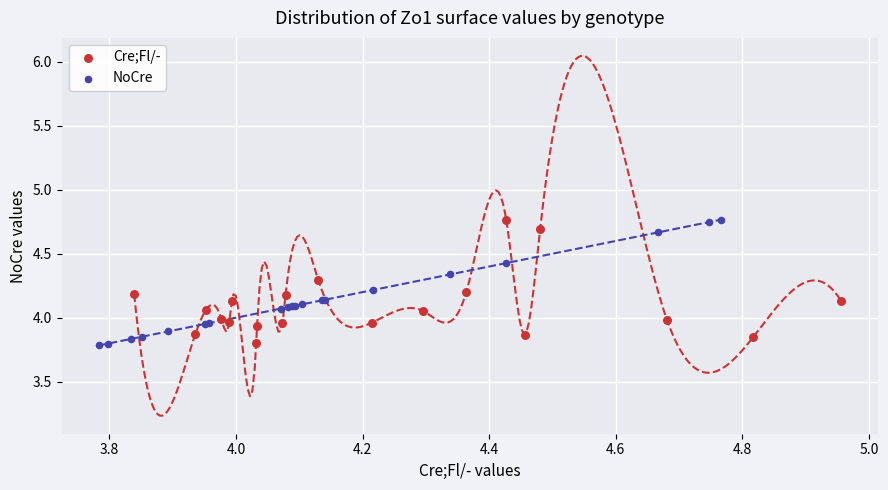

What are all the series names shown in the legend?

Cre;Fl/-, NoCre